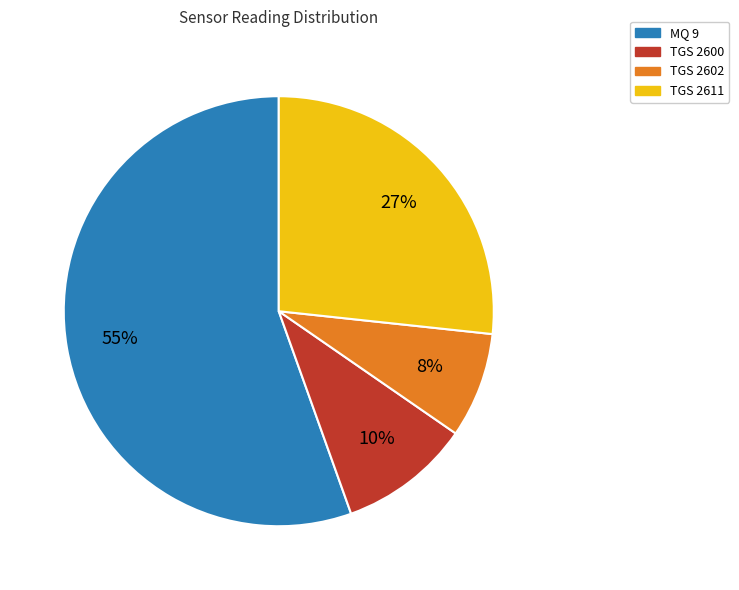

How many slices are in this pie chart?

4